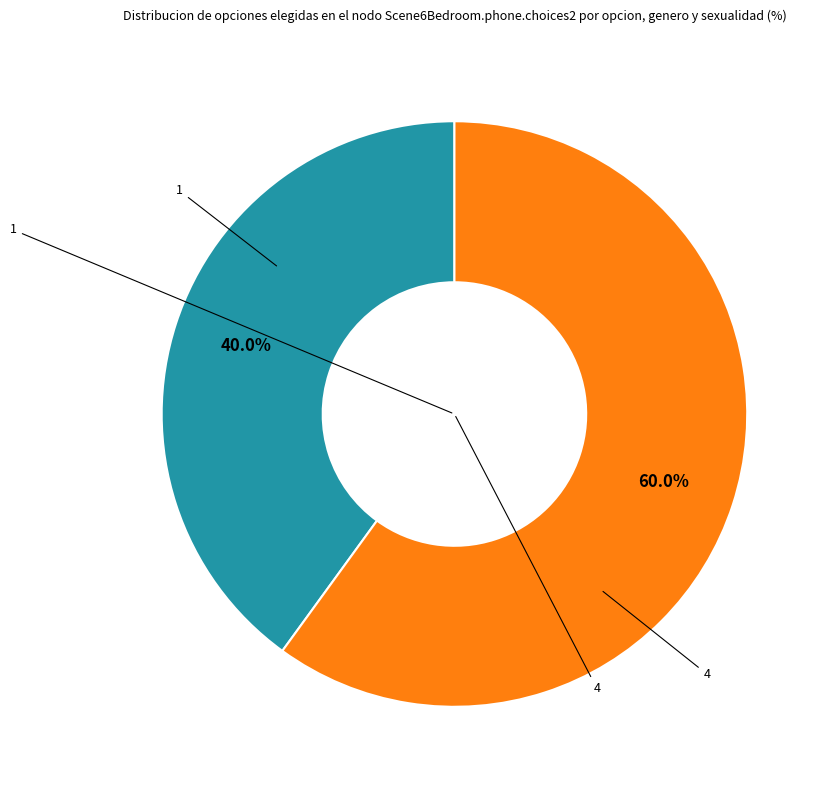

Between 4 and 1, which is larger?

4